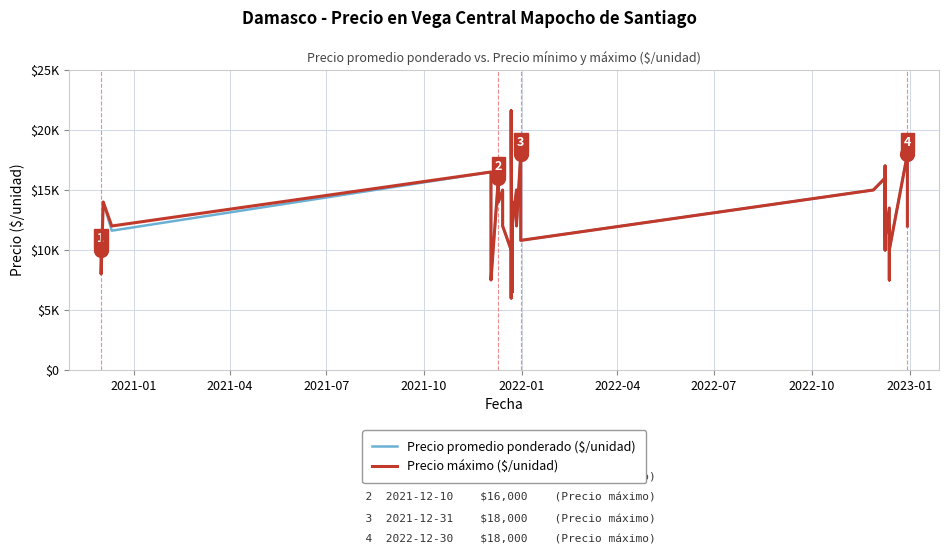

True or false: Precio máximo ($/unidad) has more than 2 points higher than both neighbors.

True